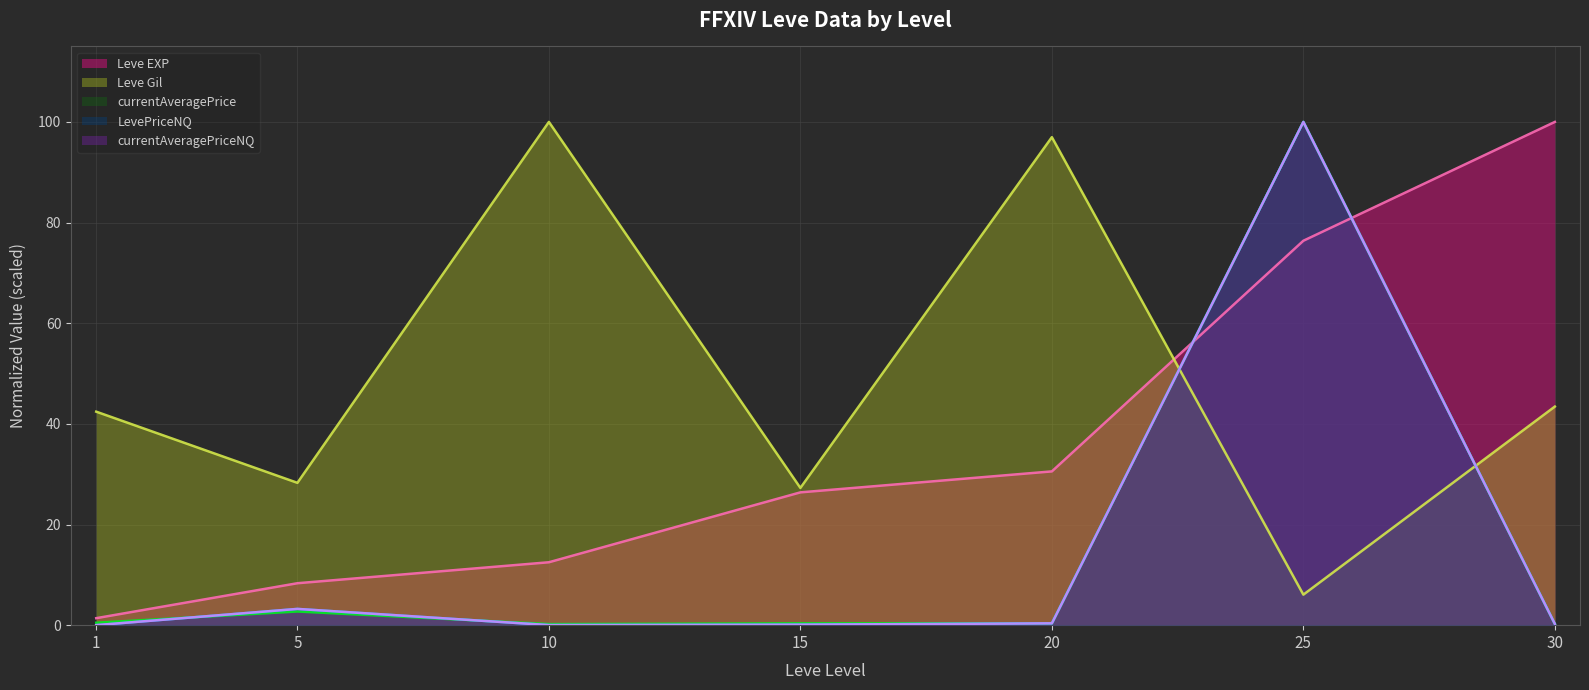

At which label does LevePriceNQ reach its minimum?

1